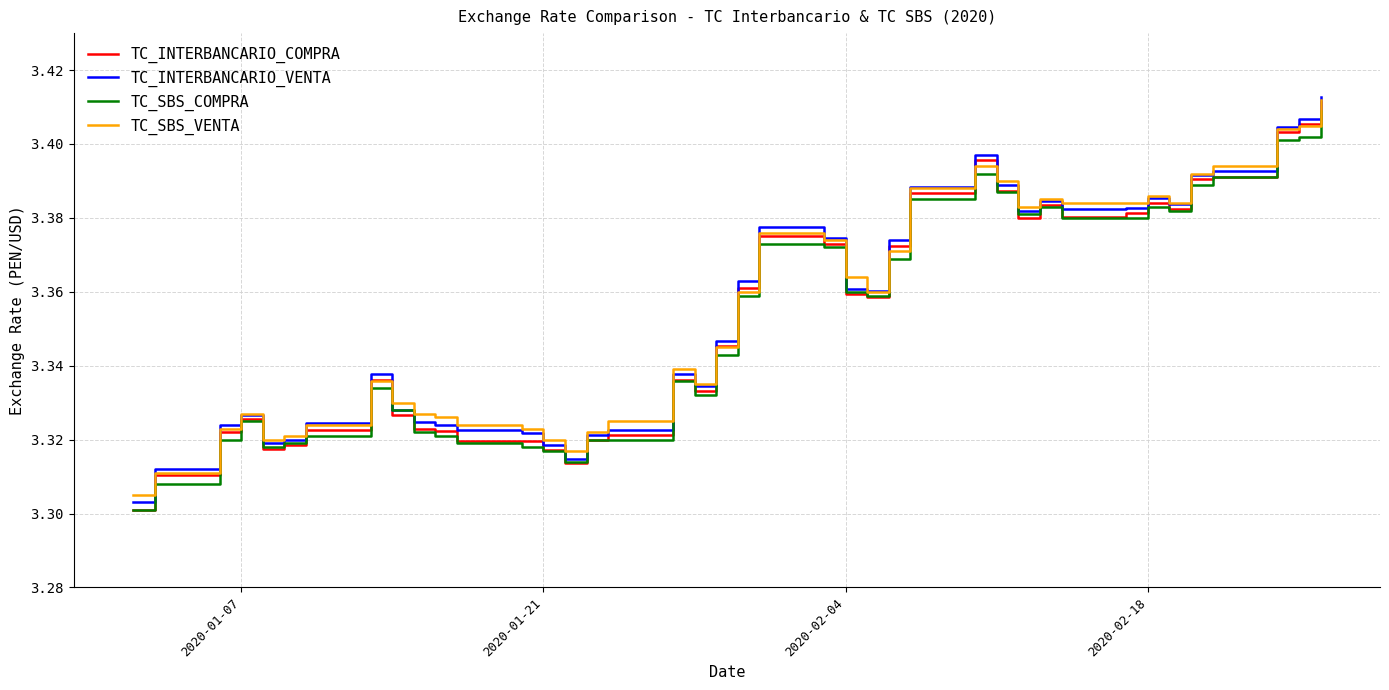

After their last crossing, which series has the higher values: TC_INTERBANCARIO_COMPRA or TC_SBS_COMPRA?

TC_INTERBANCARIO_COMPRA